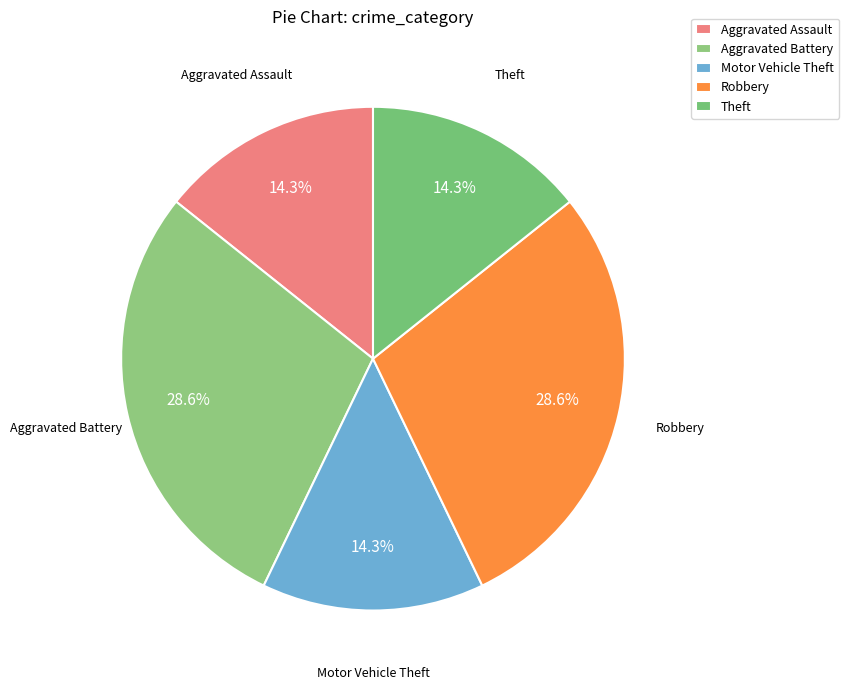

Approximately how many times larger is the value at Aggravated Assault compared to Theft?

1.0